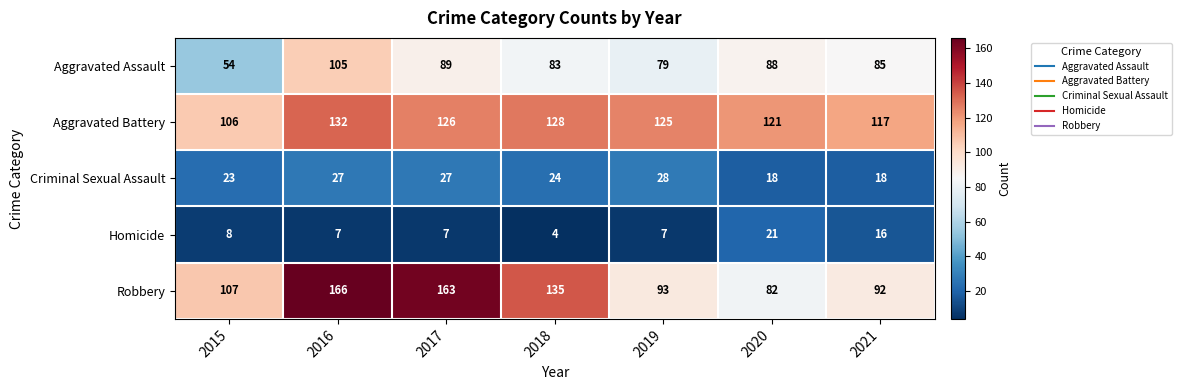

At which label does Aggravated Battery first exceed 125?

2016